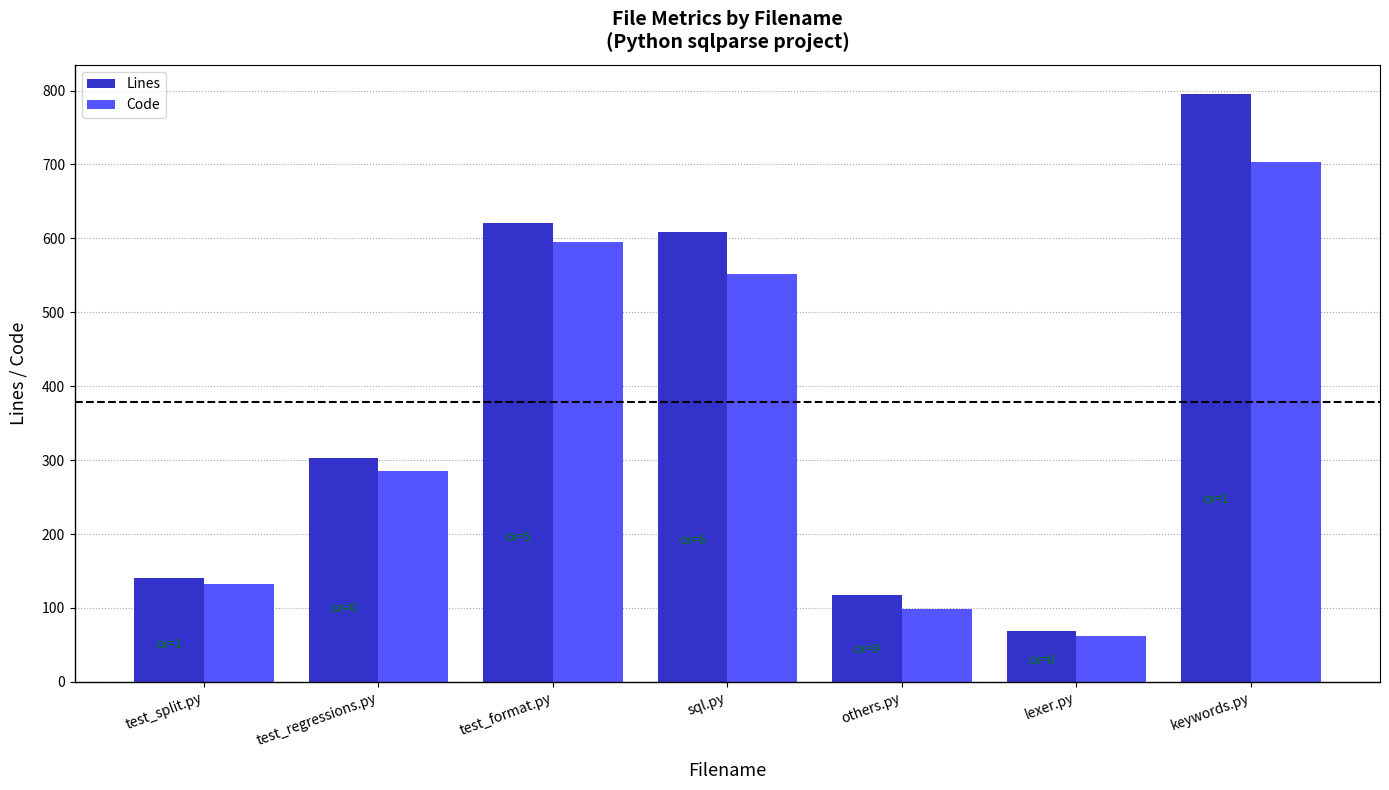

At which category does the chart reach its peak across all series?

keywords.py